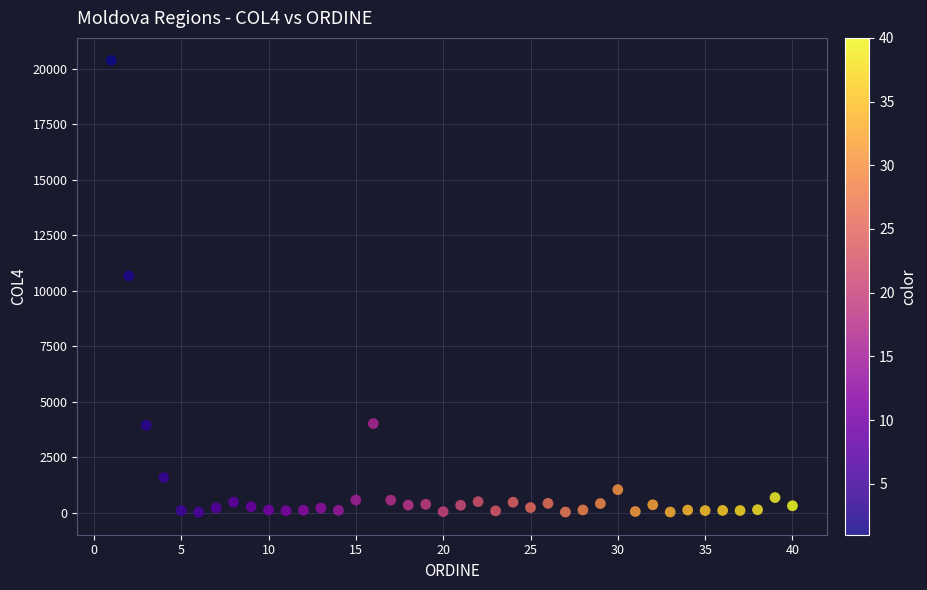

What Y value in the scatter plot is closest to 10208?

10680